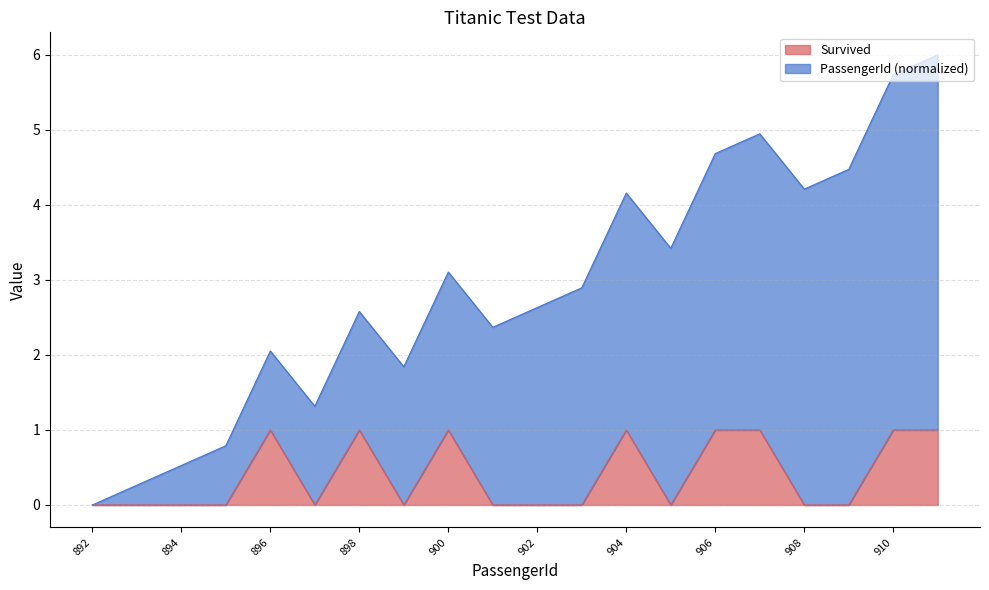

What is the total value across all series at 896?

2.1